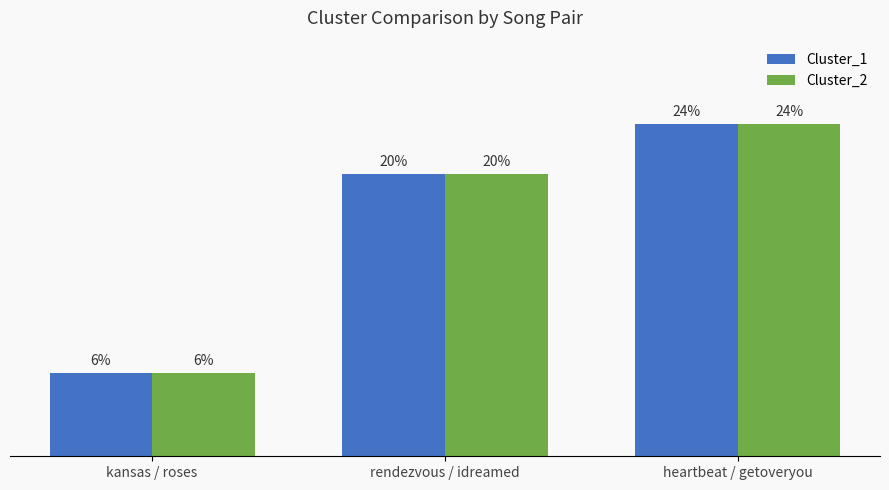

List the labels in order of Cluster_2 value, smallest first.

kansas / roses, rendezvous / idreamed, heartbeat / getoveryou